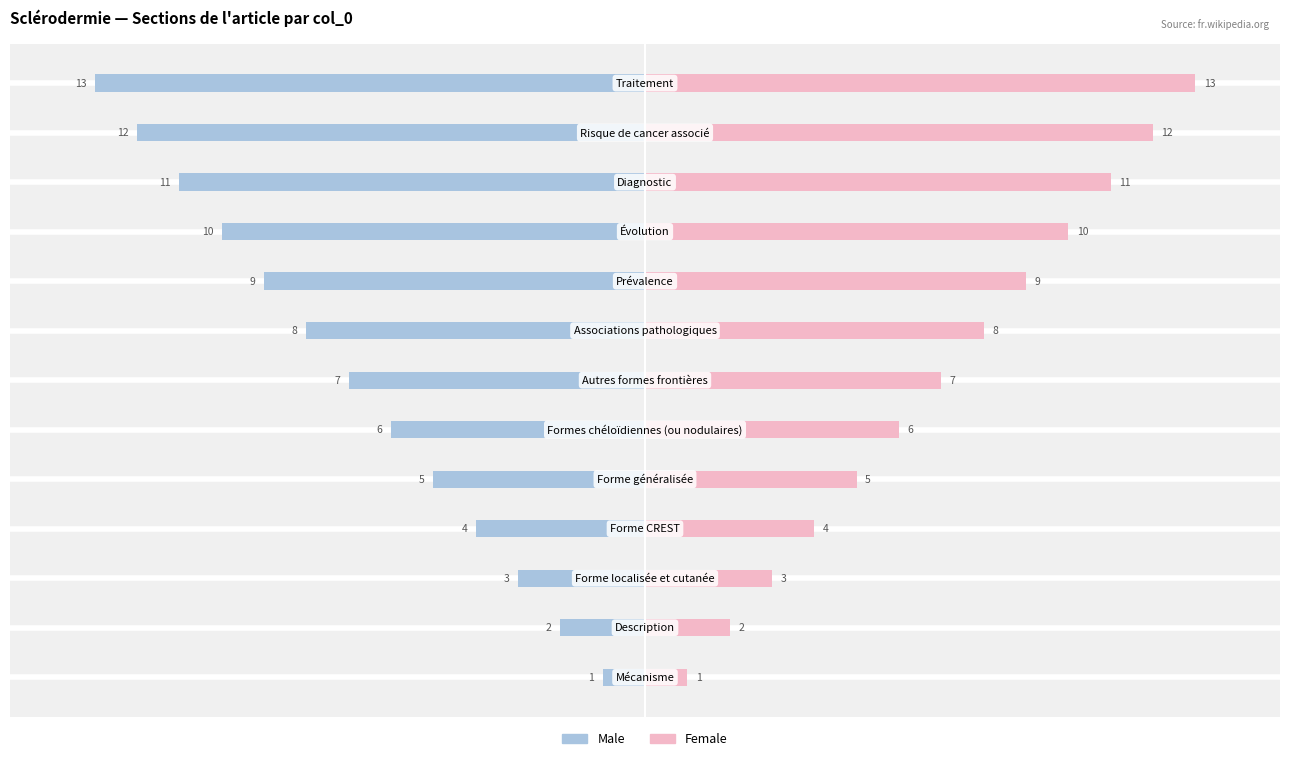

What is the difference between the second highest and minimum values in the Female series?

11